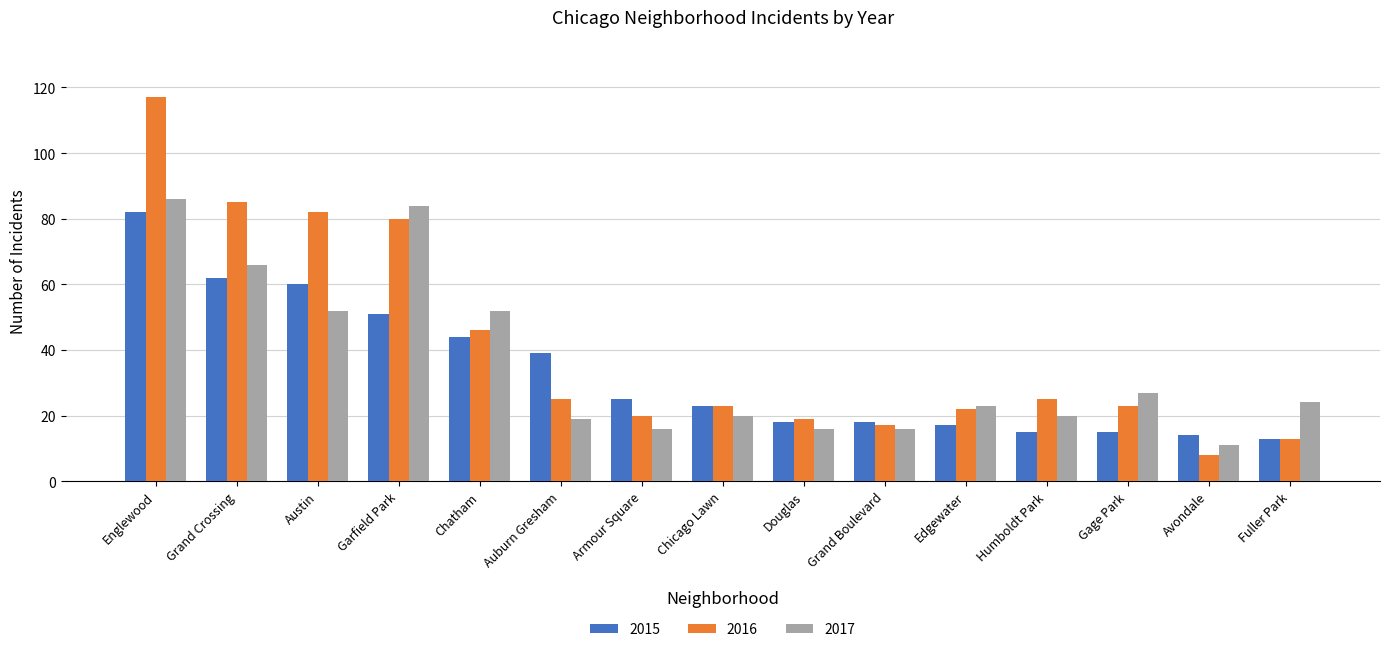

Which category has the highest value in the 2015 series?

Englewood